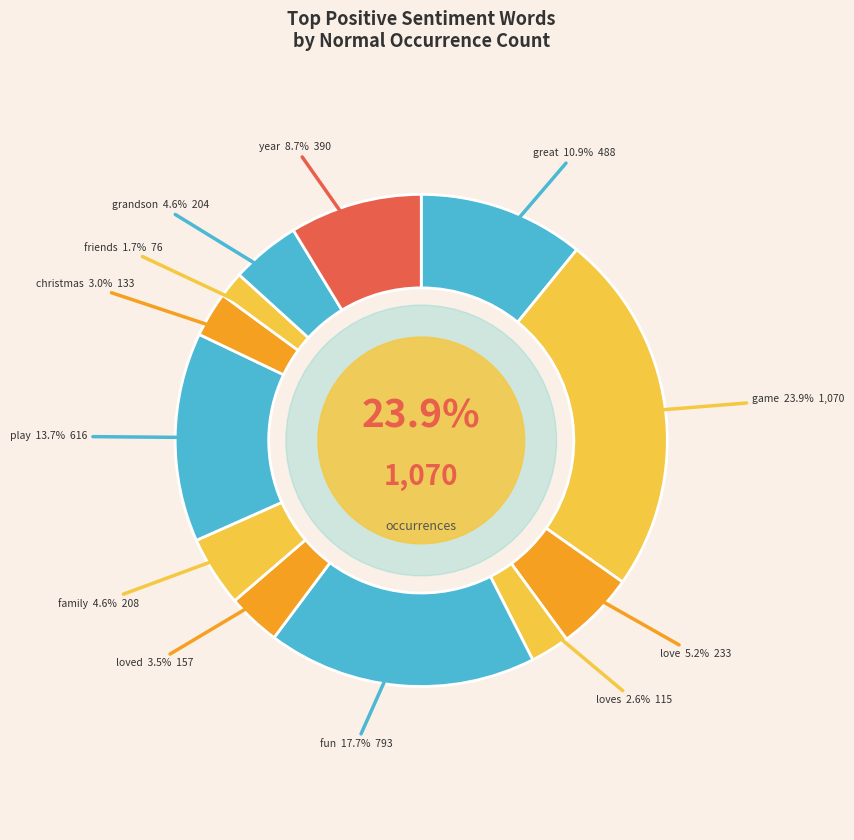

Combined, do great and fun account for over 50%?

No